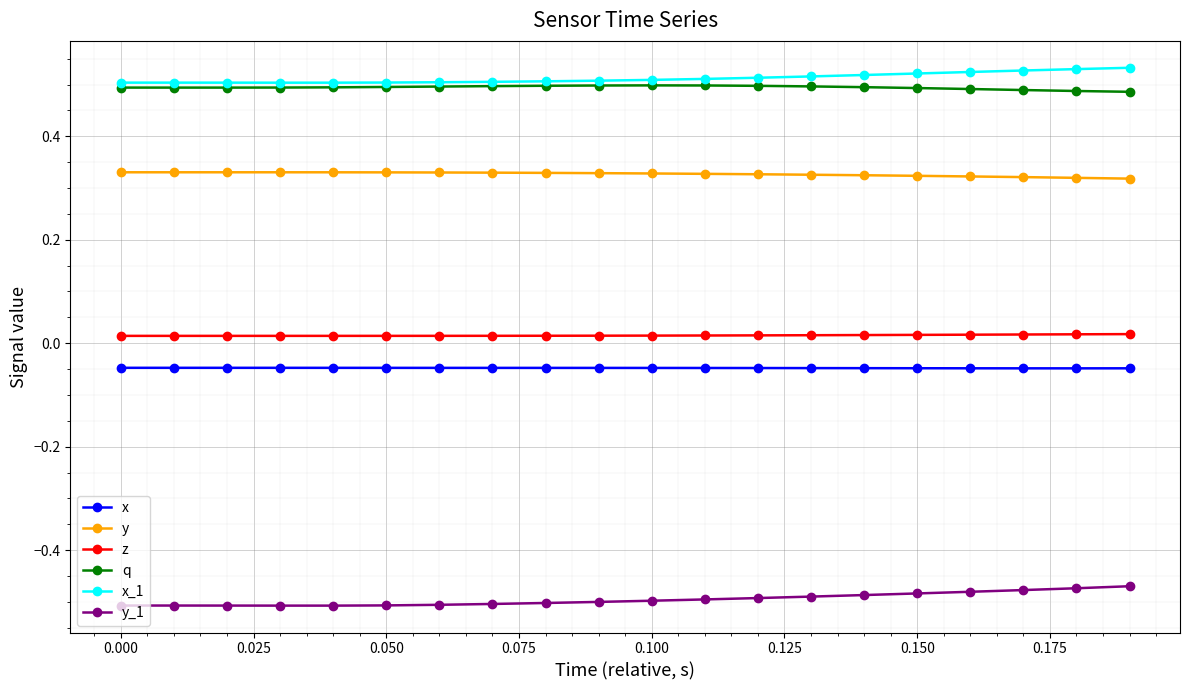

True or false: x and y intersect in this chart.

False